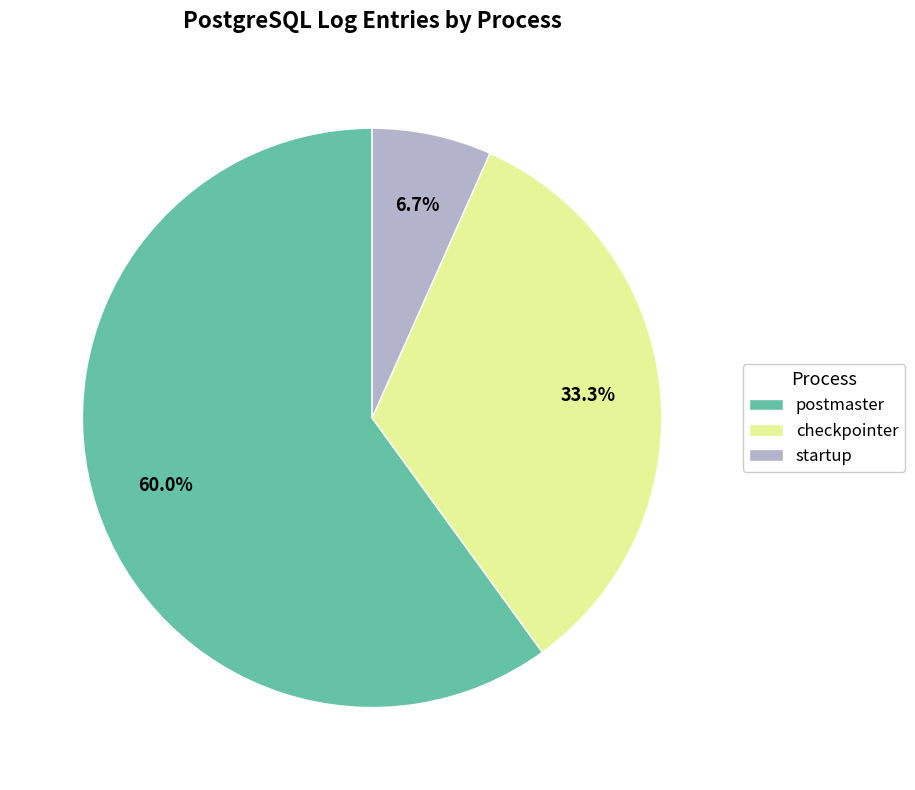

To the nearest percent, what percentage of the pie is startup?

7%